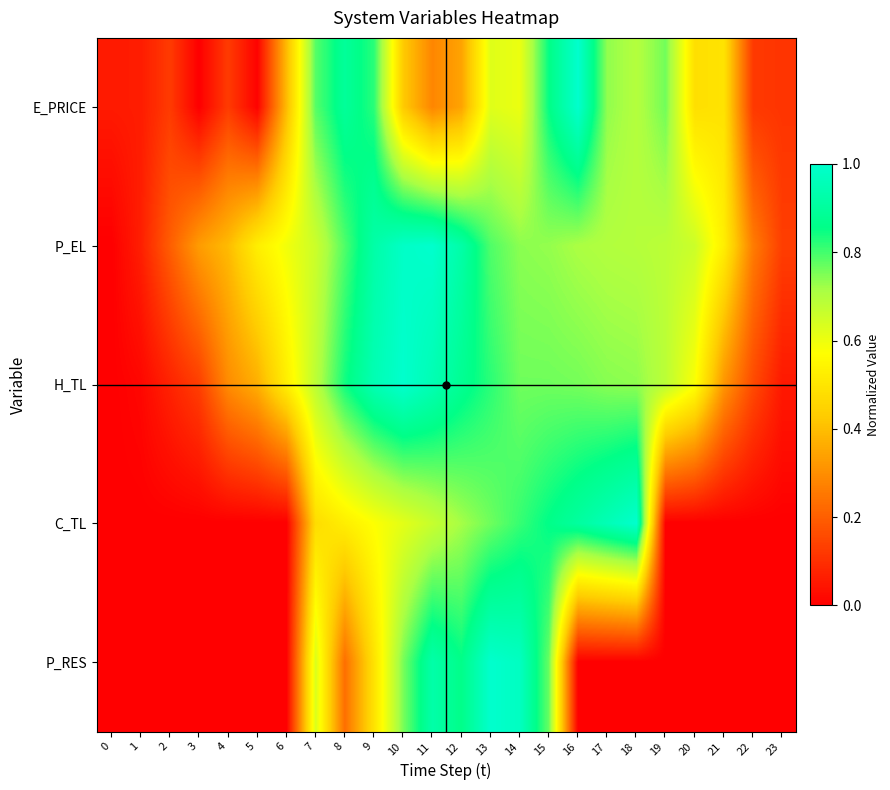

Count the number of categories in the chart.

24